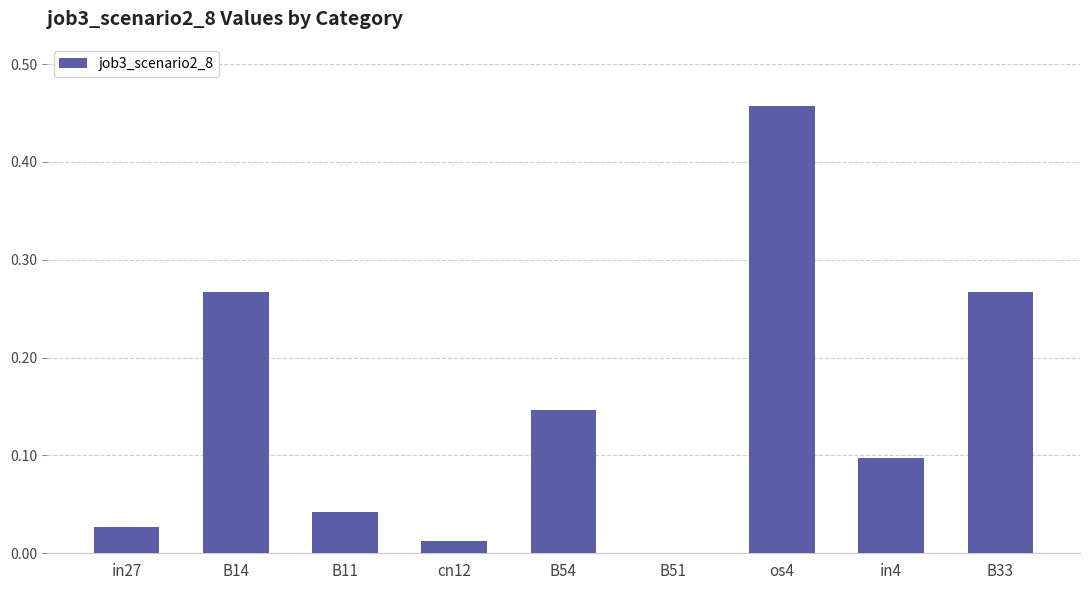

Which has a higher value, os4 or B11?

os4